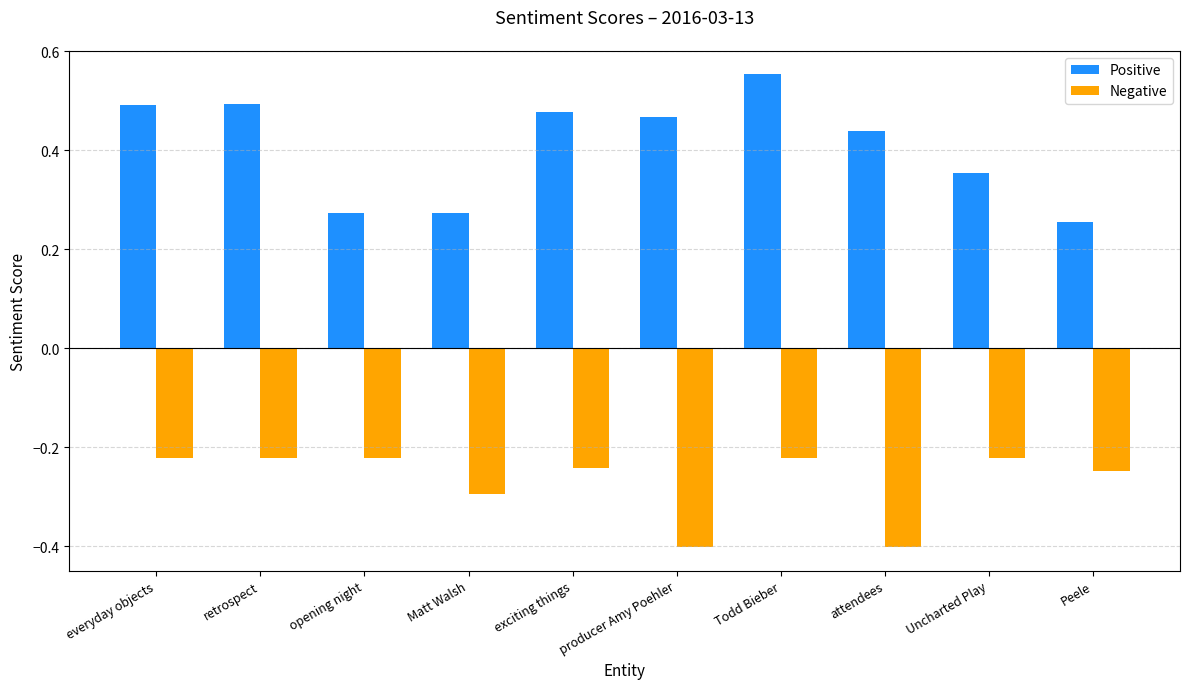

List the series in order of their overall mean, highest first.

Positive, Negative